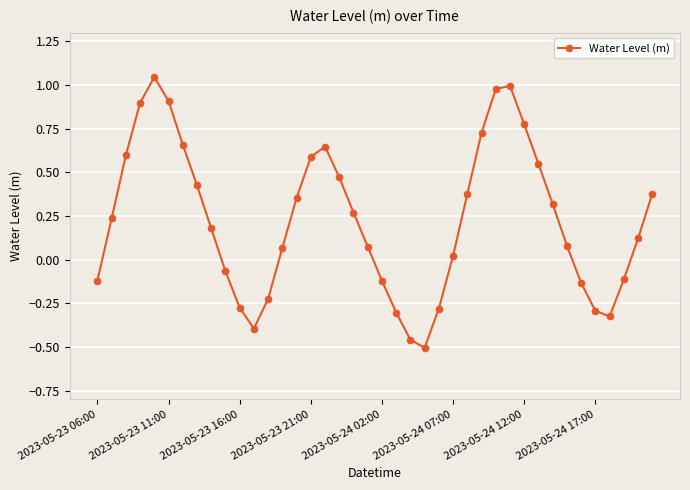

What is the difference between the second highest and minimum values?

1.5